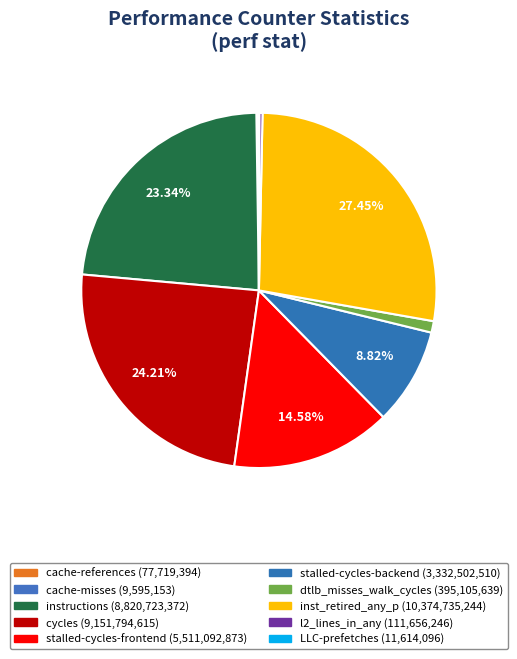

Is there a majority slice in this chart?

No